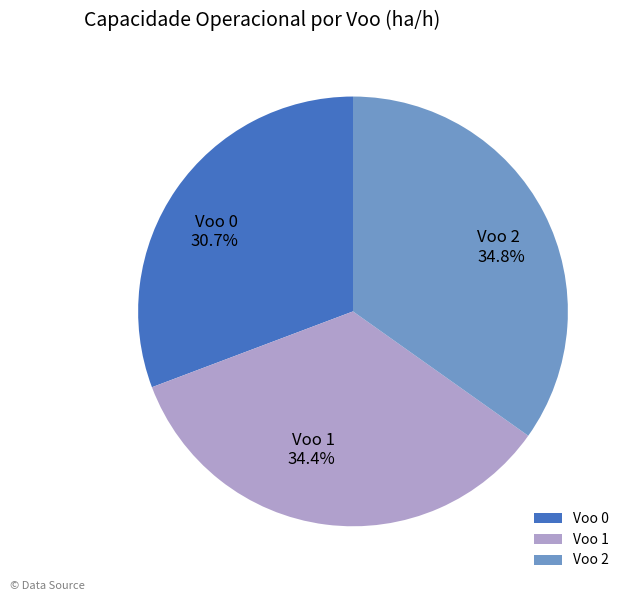

Does any single category account for the majority?

No